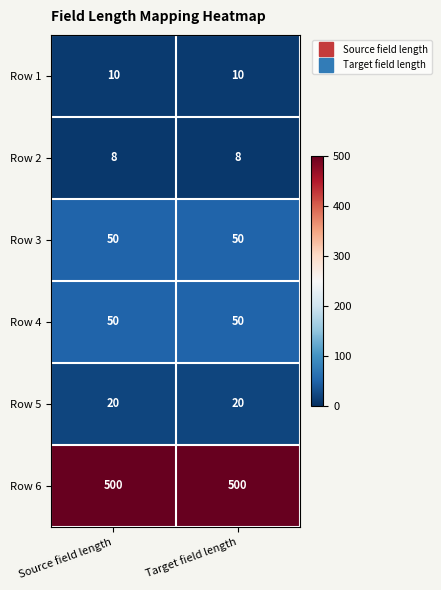

What is the difference between the highest and lowest values at Target field length?

492